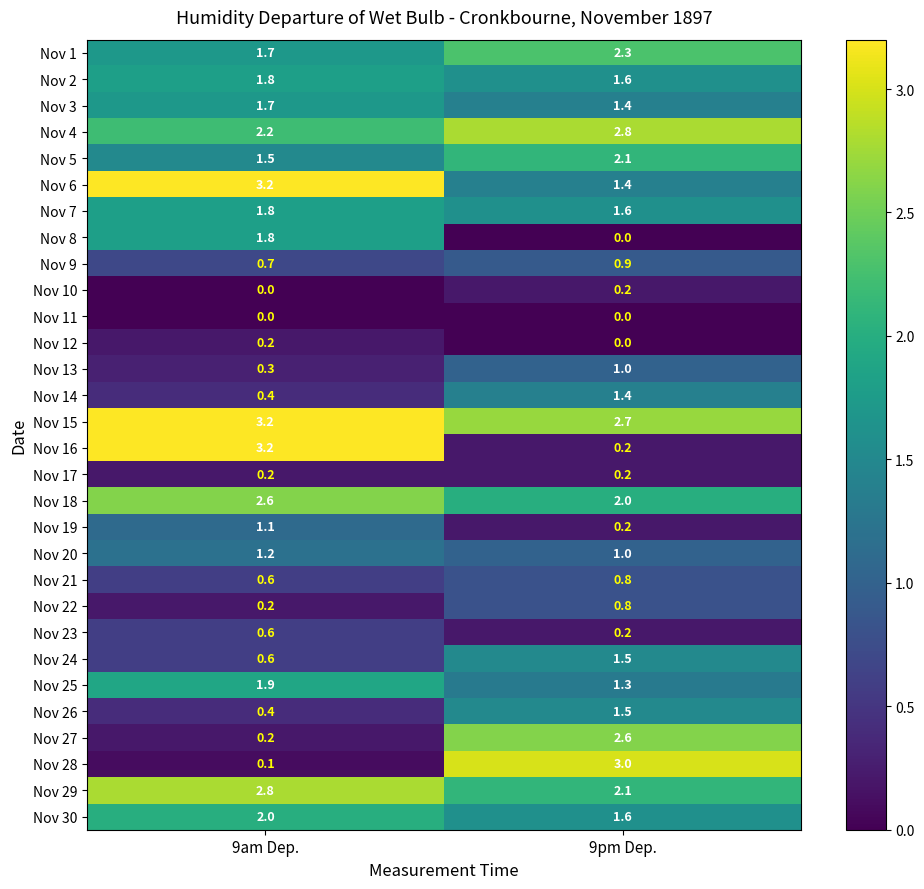

What is the spread (max minus min) of values at 9pm Dep.?

3.0